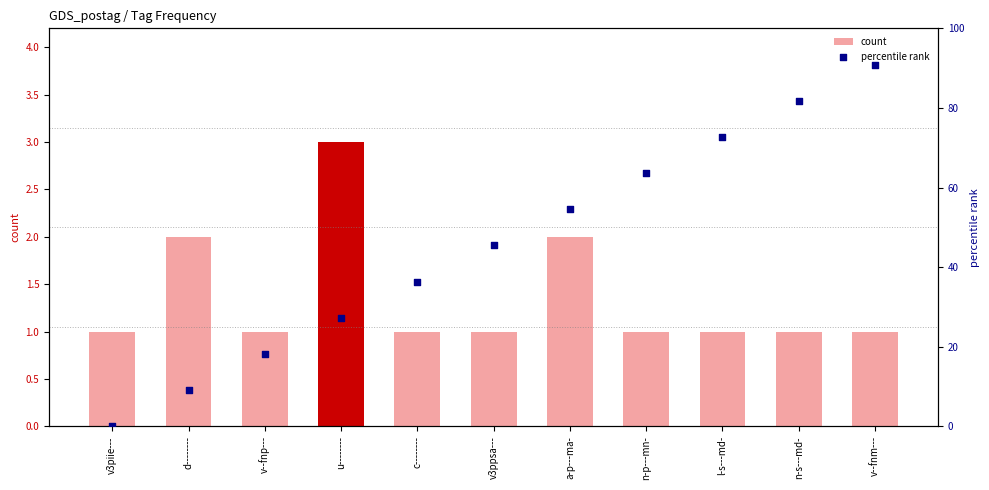

What is the total value across all series at l-s---md-?

73.7